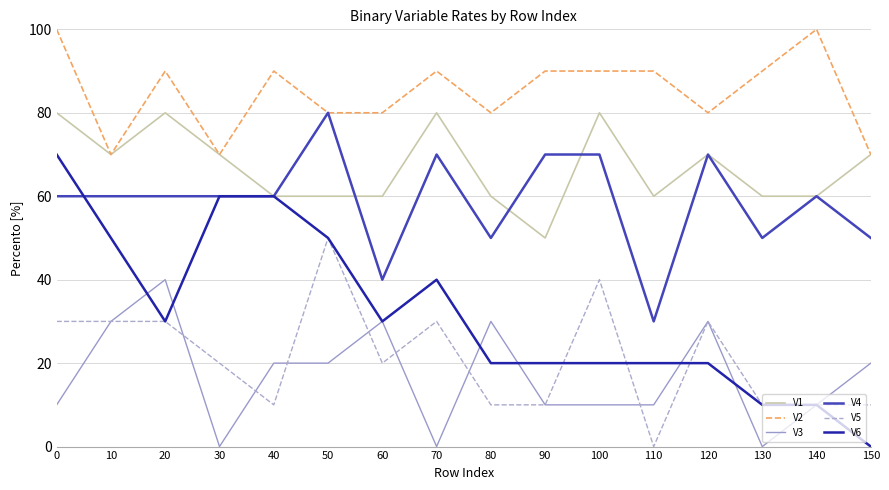

Where is the first local maximum for V2?

20